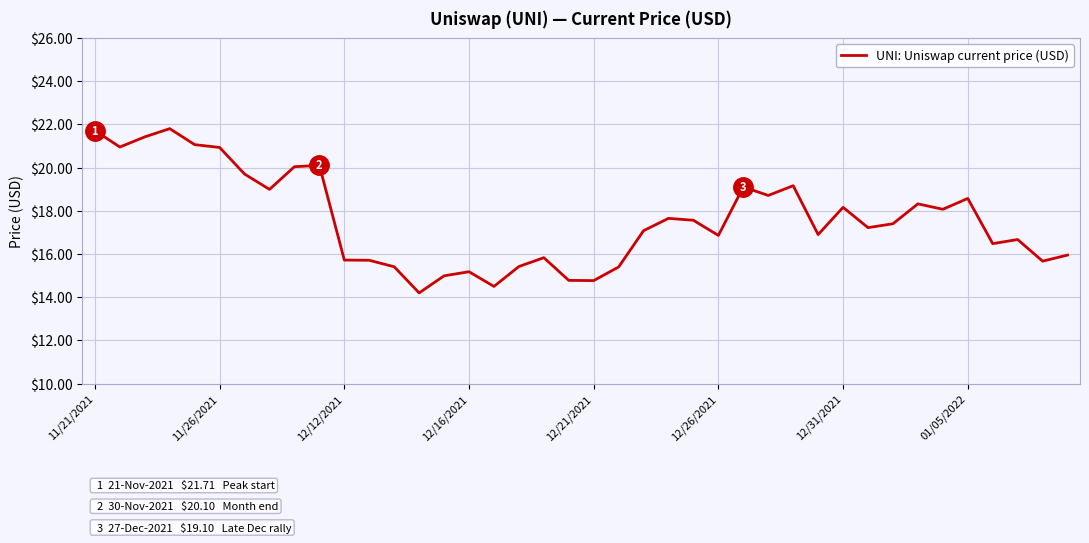

What is the smallest value displayed?

14.2